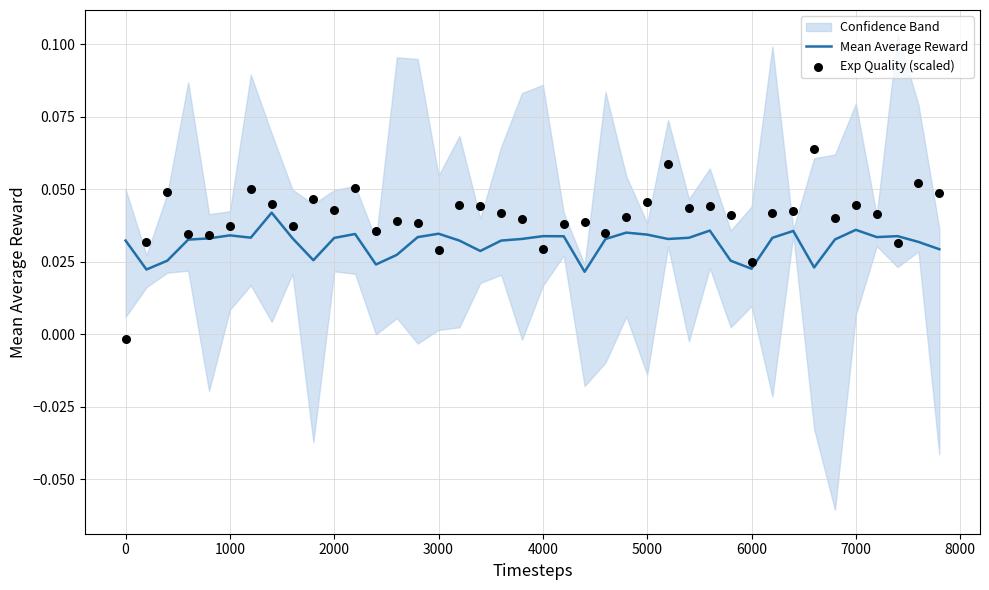

Which series has the largest total across all categories?

Exp Quality (scaled)